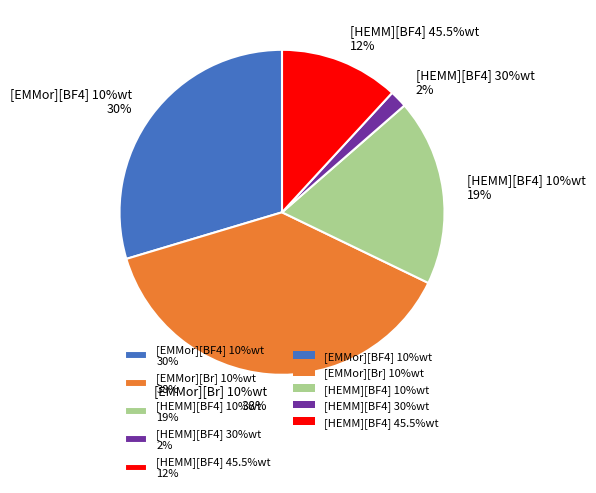

To the nearest percent, what is the average slice percentage?

20%